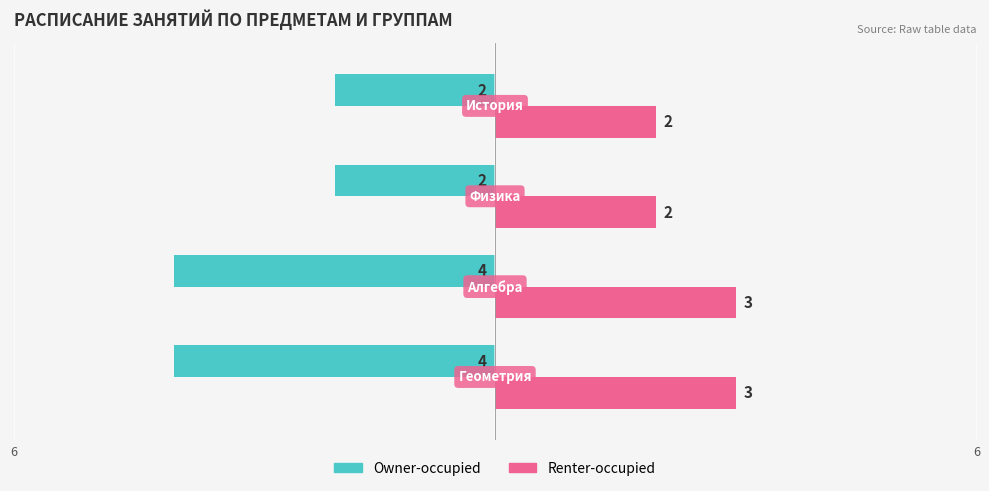

Rank the series by their average value, from highest to lowest.

Renter-occupied, Owner-occupied